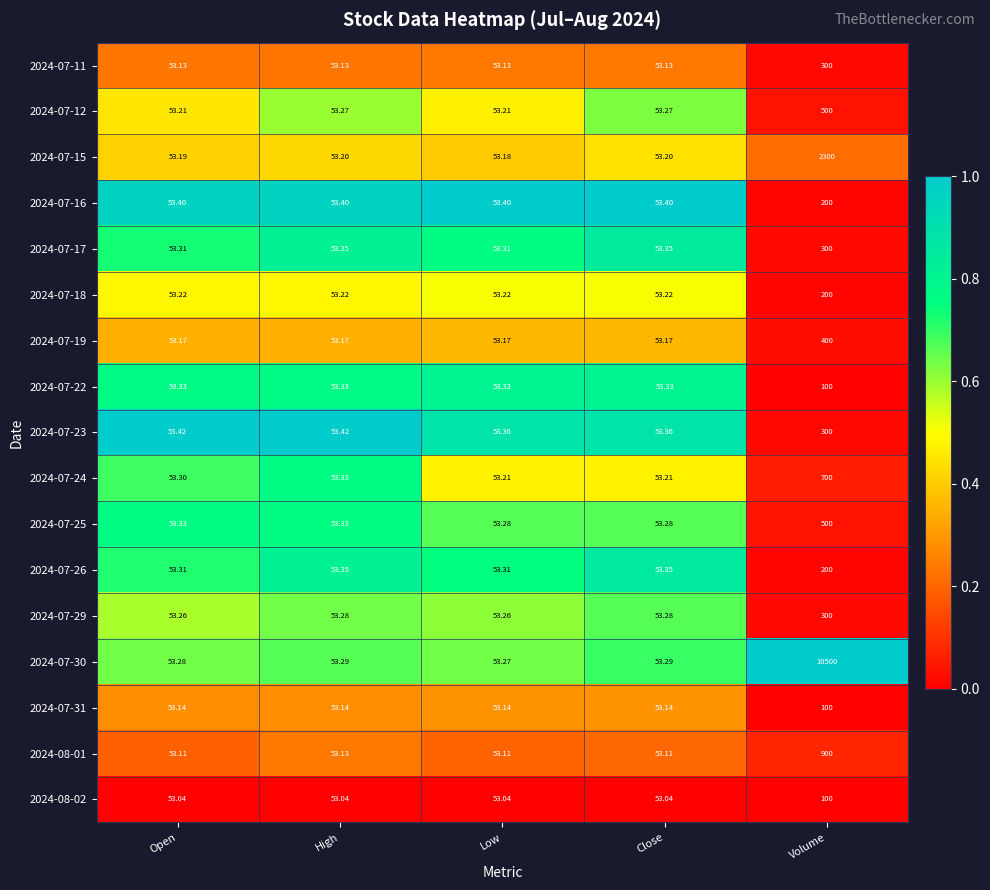

At which label does 2024-07-18 reach its peak?

Volume